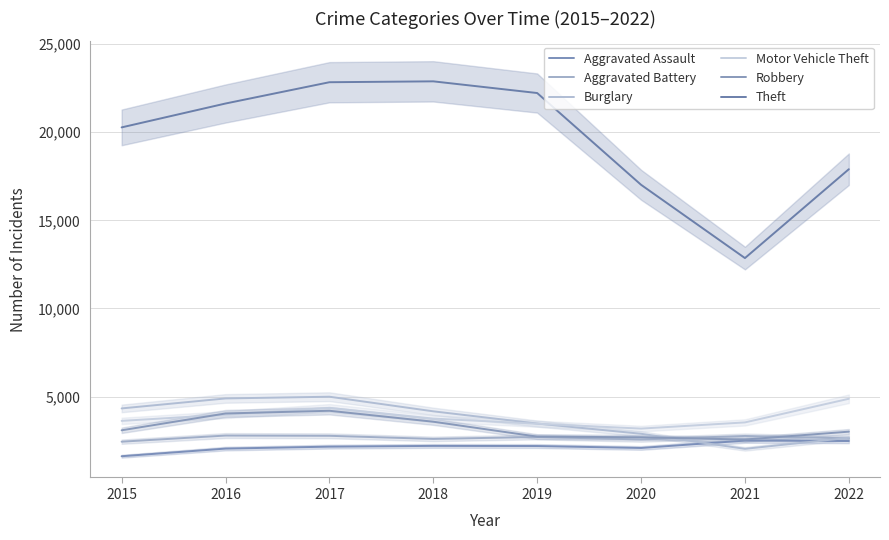

What is the difference between the Aggravated Battery values at 2021 and 2019?

58